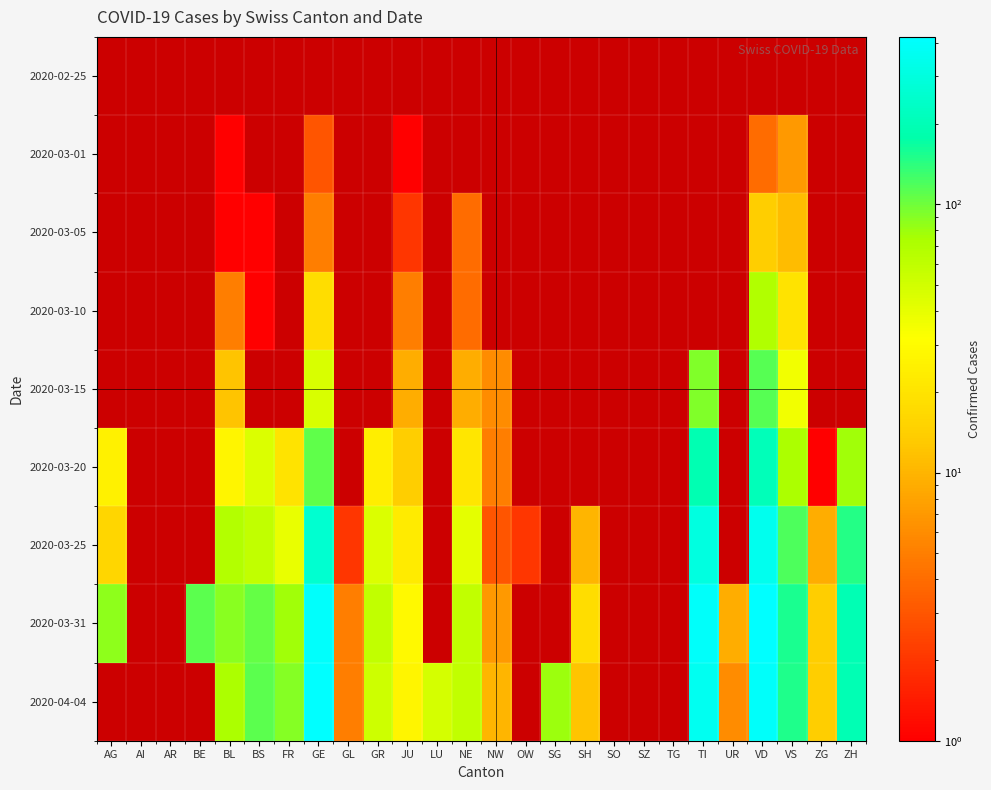

Which label corresponds to the smallest value in the chart?

AG